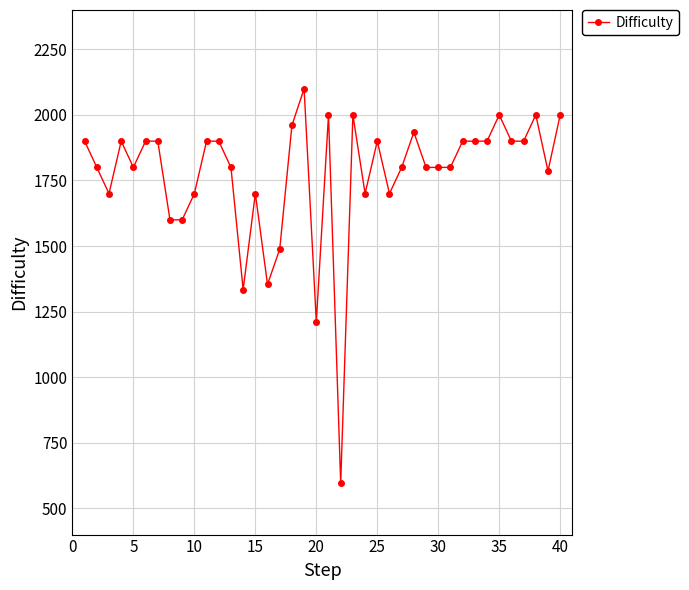

What is the greatest value displayed?

2100